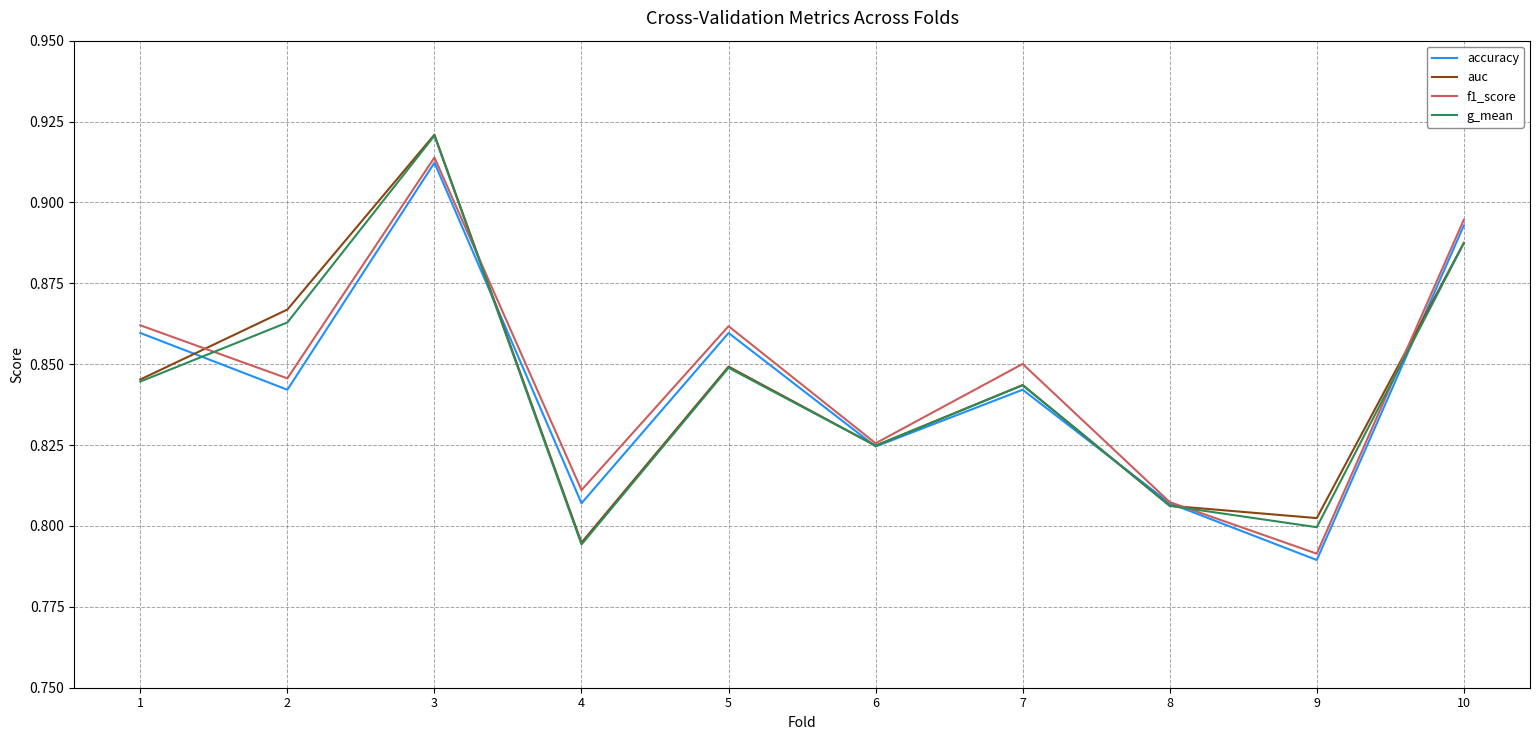

Between 1 and 10, which series saw the biggest shift?

g_mean